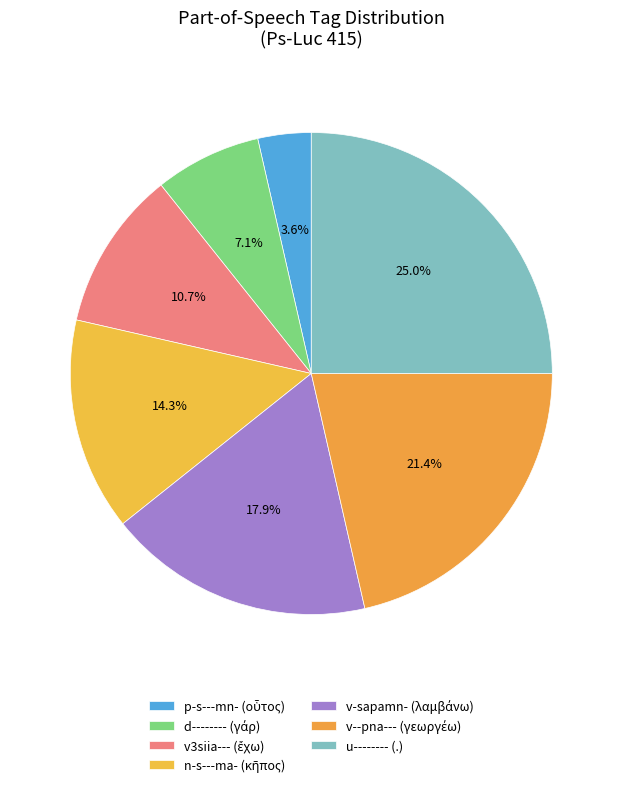

Approximately how many times larger is the value at p-s---mn- (οὗτος) compared to v--pna--- (γεωργέω)?

0.2